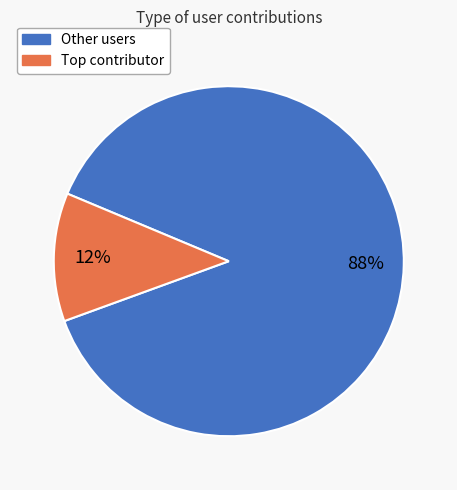

To the nearest percent, what is the difference between the largest and smallest slice percentages?

76%